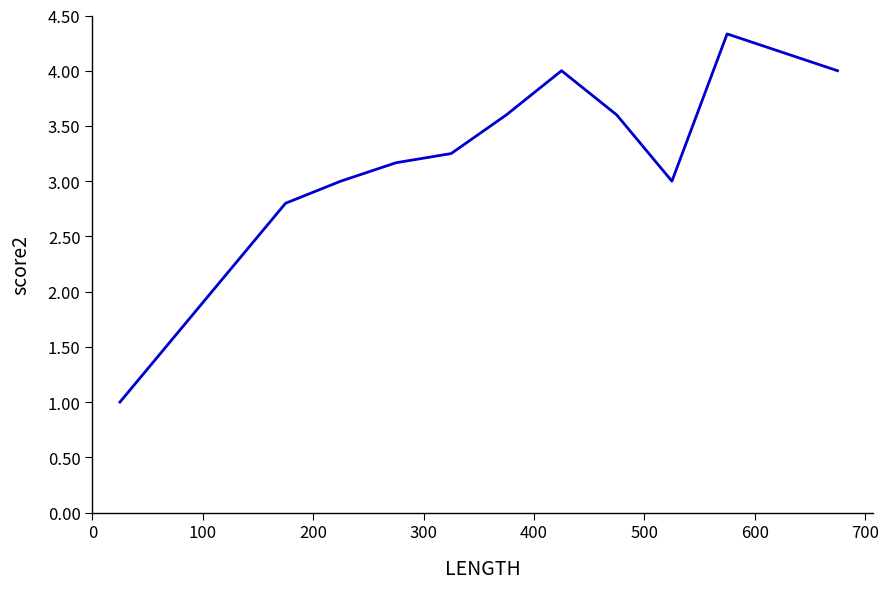

What is the sum of all values?

35.8